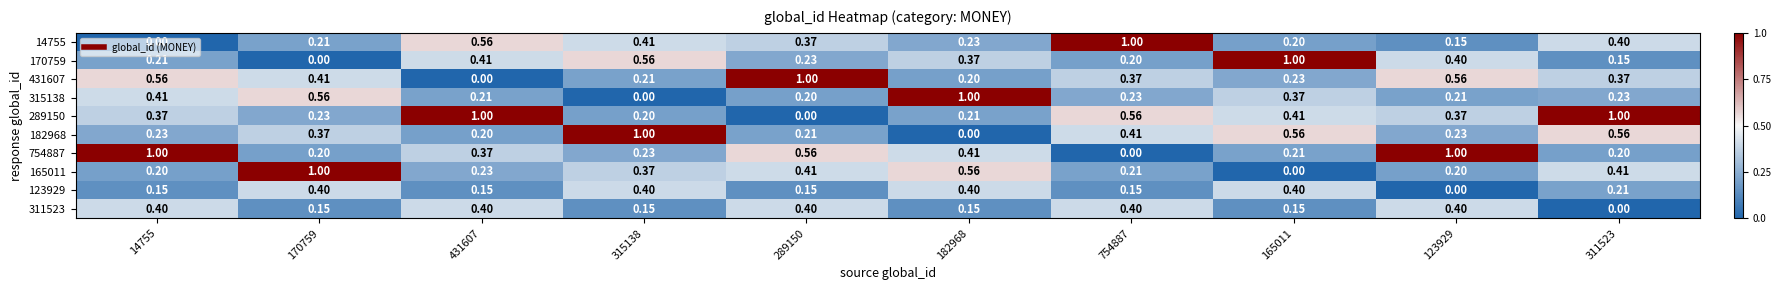

Reading right to left, what are all the values shown in this chart?

14755: 311523=0.4	123929=0.1	165011=0.2	754887=1.0	182968=0.2	289150=0.4	315138=0.4	431607=0.6	170759=0.2	14755=0.0
170759: 311523=0.1	123929=0.4	165011=1.0	754887=0.2	182968=0.4	289150=0.2	315138=0.6	431607=0.4	170759=0.0	14755=0.2
431607: 311523=0.4	123929=0.6	165011=0.2	754887=0.4	182968=0.2	289150=1.0	315138=0.2	431607=0.0	170759=0.4	14755=0.6
315138: 311523=0.2	123929=0.2	165011=0.4	754887=0.2	182968=1.0	289150=0.2	315138=0.0	431607=0.2	170759=0.6	14755=0.4
289150: 311523=1.0	123929=0.4	165011=0.4	754887=0.6	182968=0.2	289150=0.0	315138=0.2	431607=1.0	170759=0.2	14755=0.4
182968: 311523=0.6	123929=0.2	165011=0.6	754887=0.4	182968=0.0	289150=0.2	315138=1.0	431607=0.2	170759=0.4	14755=0.2
754887: 311523=0.2	123929=1.0	165011=0.2	754887=0.0	182968=0.4	289150=0.6	315138=0.2	431607=0.4	170759=0.2	14755=1.0
165011: 311523=0.4	123929=0.2	165011=0.0	754887=0.2	182968=0.6	289150=0.4	315138=0.4	431607=0.2	170759=1.0	14755=0.2
123929: 311523=0.2	123929=0.0	165011=0.4	754887=0.1	182968=0.4	289150=0.1	315138=0.4	431607=0.1	170759=0.4	14755=0.1
311523: 311523=0.0	123929=0.4	165011=0.1	754887=0.4	182968=0.1	289150=0.4	315138=0.1	431607=0.4	170759=0.1	14755=0.4